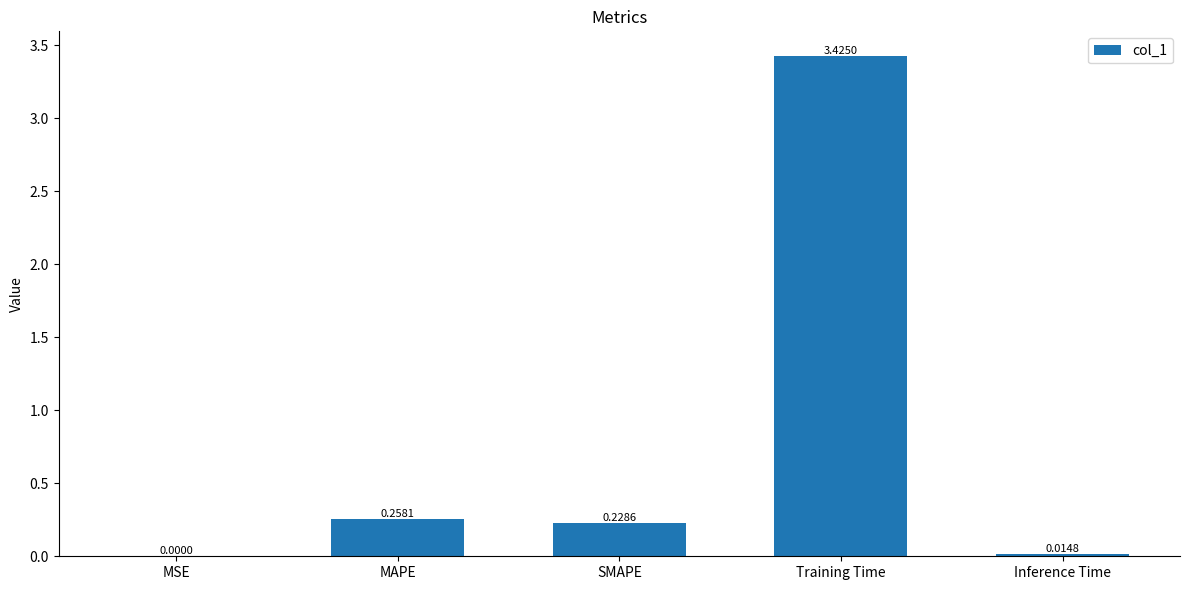

How many categories are shown in the chart?

5